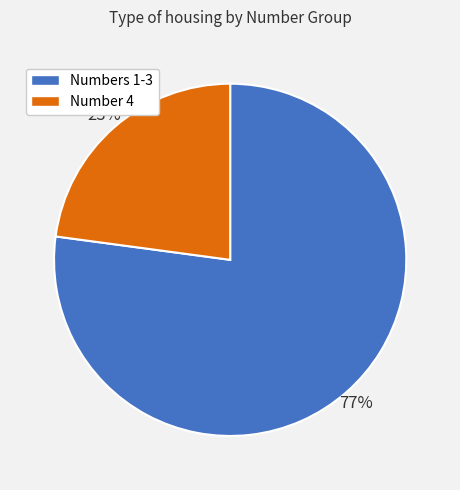

Is the sum of Numbers 1-3 and Number 4 greater than half?

Yes